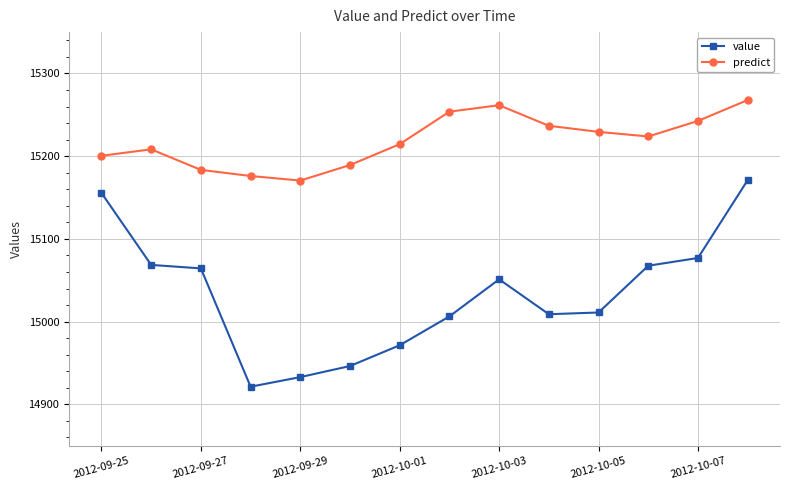

What is the difference between the second highest and second lowest values in the predict series?

85.5